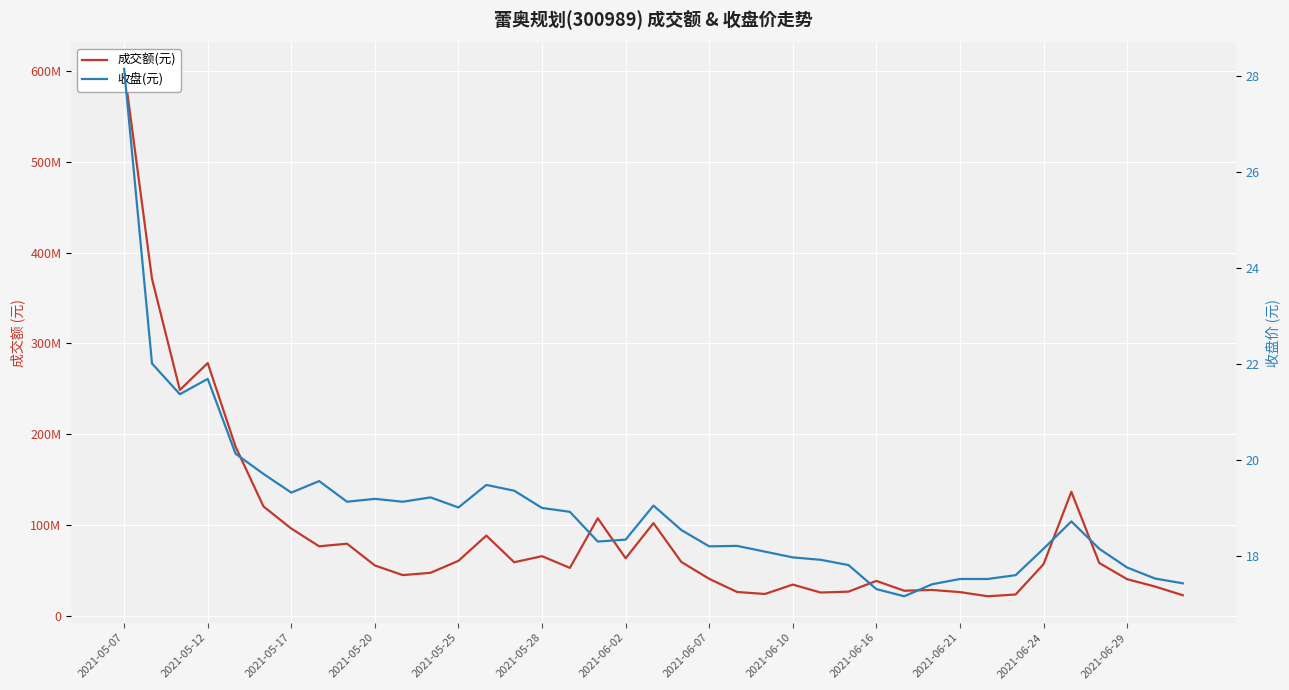

Count the number of data series in this chart.

2